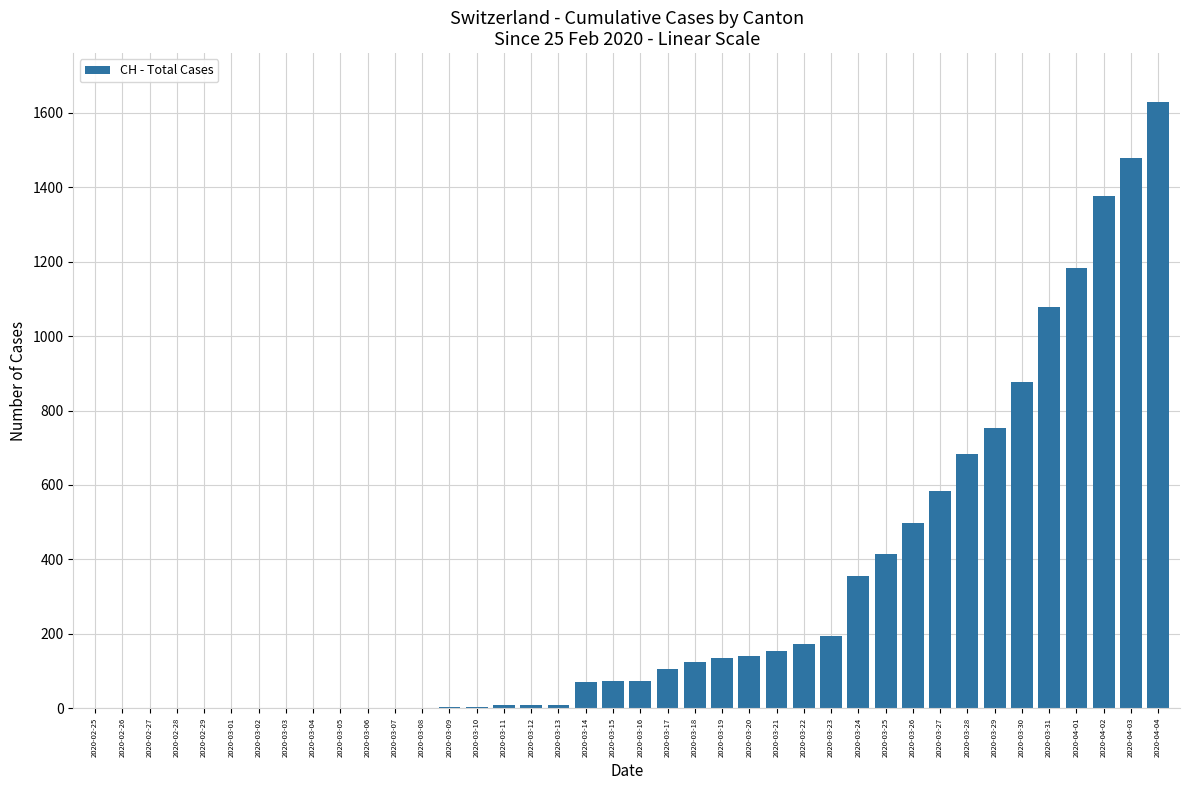

Approximately how many times larger is the value at 2020-03-19 compared to 2020-03-14?

1.9